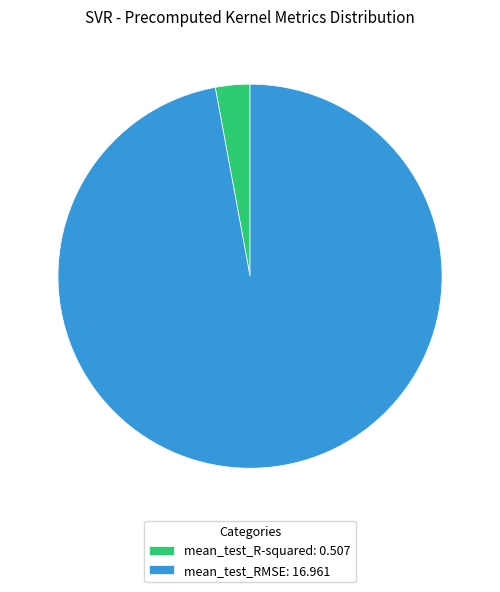

Is there a majority slice in this chart?

Yes